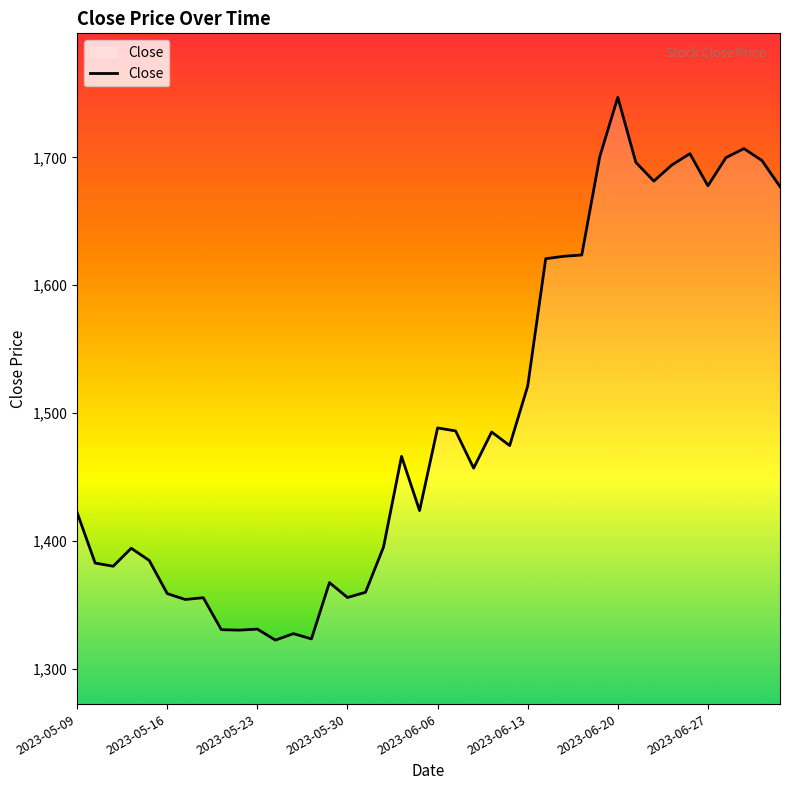

True or false: there are more than 1 points higher than both neighbors.

True